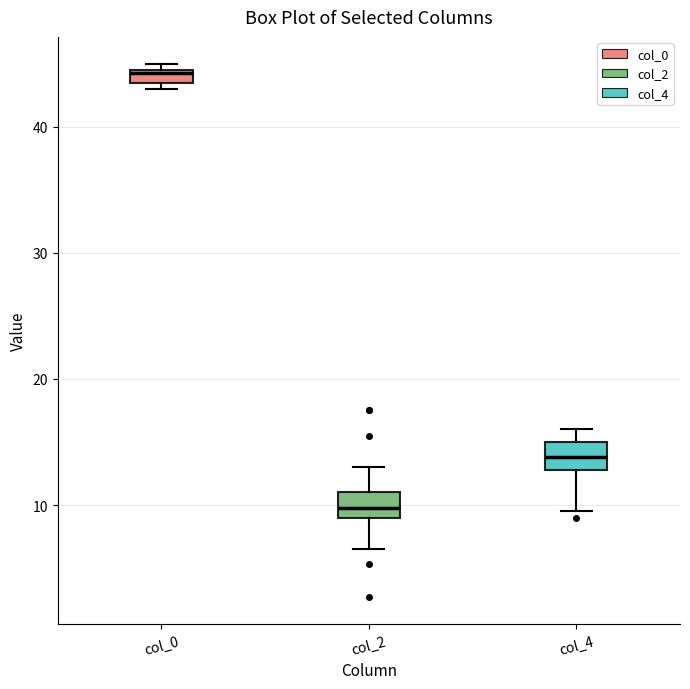

Where does the median line of the box for col_2 sit on the y-axis? The values are not printed on the chart, so give them approximately, as read against the axis.

10